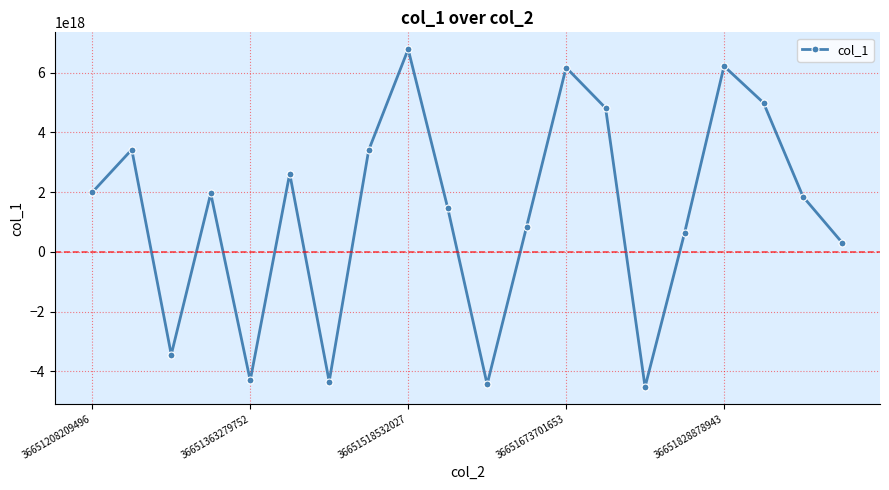

How many points are lower than both their immediate neighbors (excluding endpoints)?

5